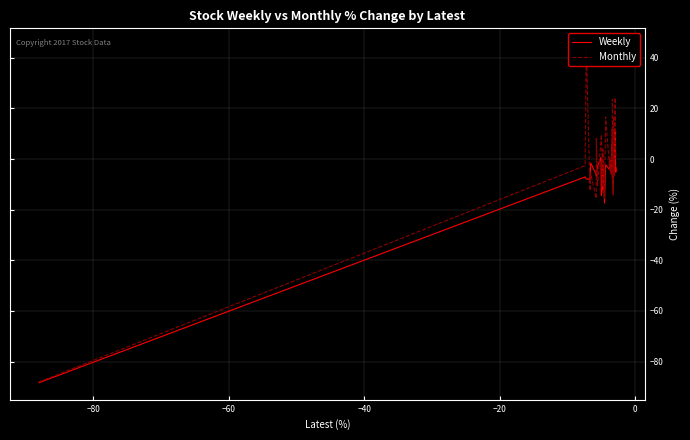

What is the lowest value of the Weekly series?

-88.4